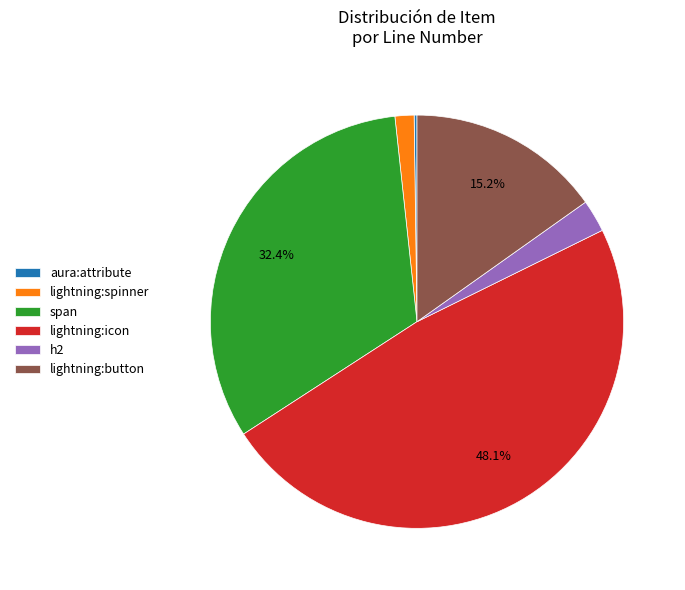

Is there any slice that represents more than half of the pie?

No